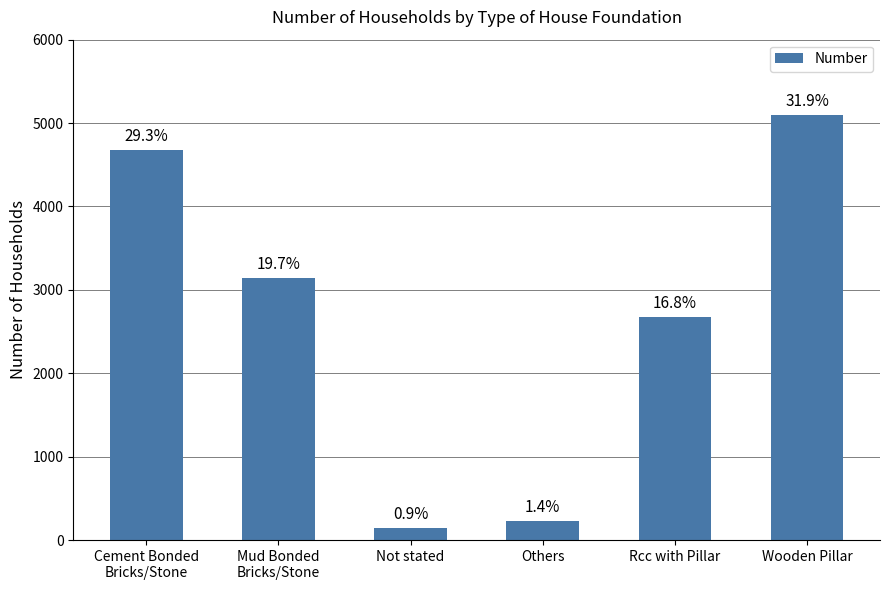

List the labels in order of value, largest first.

Wooden Pillar, Cement Bonded
Bricks/Stone, Mud Bonded
Bricks/Stone, Rcc with Pillar, Others, Not stated